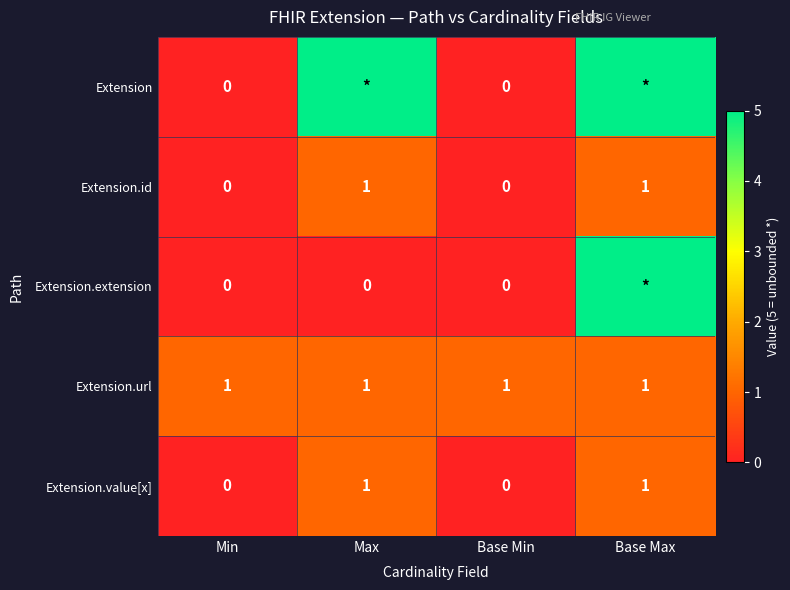

True or false: Extension.value[x] has a value of 1 at Max.

True